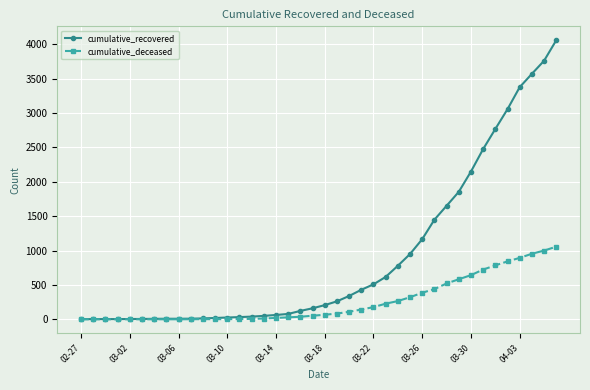

What are all the series names shown in the legend?

cumulative_recovered, cumulative_deceased